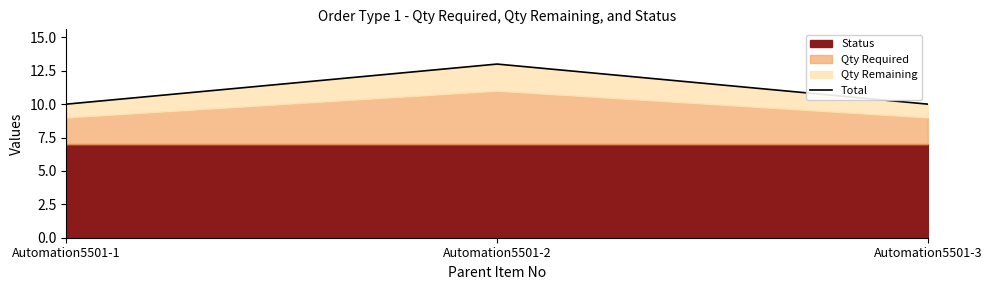

What is the maximum value shown in the chart?

13